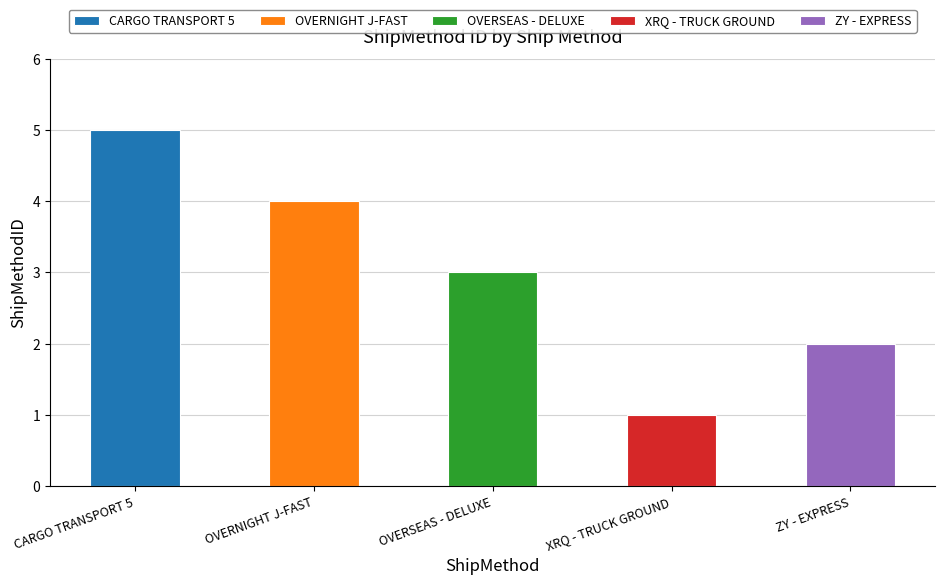

Are the bars grouped side by side (vs. stacked)?

No